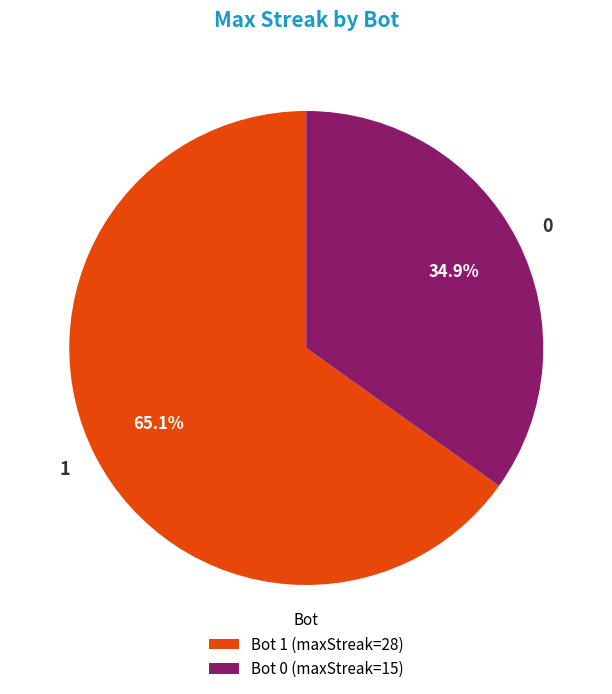

Does 0 represent more than half of the total?

No